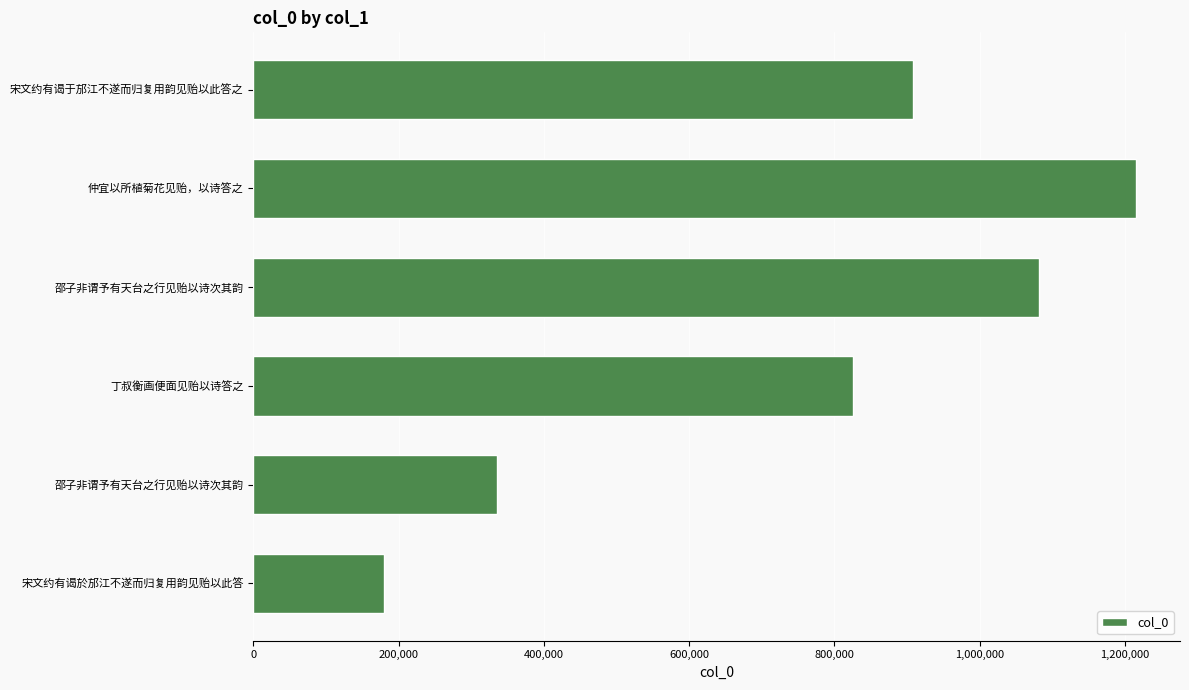

Does the chart contain any negative values?

No